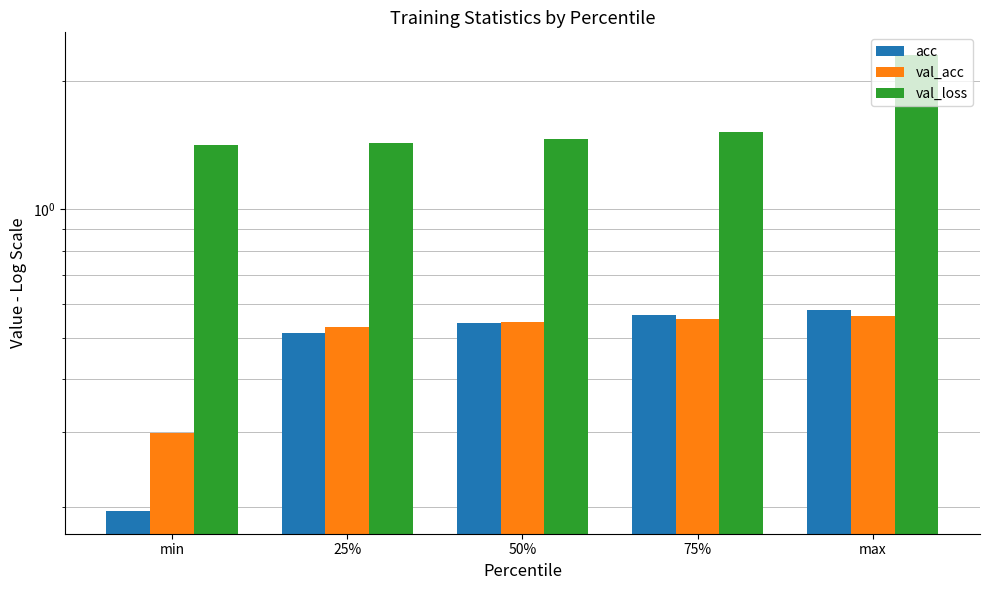

Reading left to right, extract all data points from this chart.

acc: 0.2	0.5	0.5	0.6	0.6
val_acc: 0.3	0.5	0.5	0.6	0.6
val_loss: 1.4	1.4	1.5	1.5	2.3